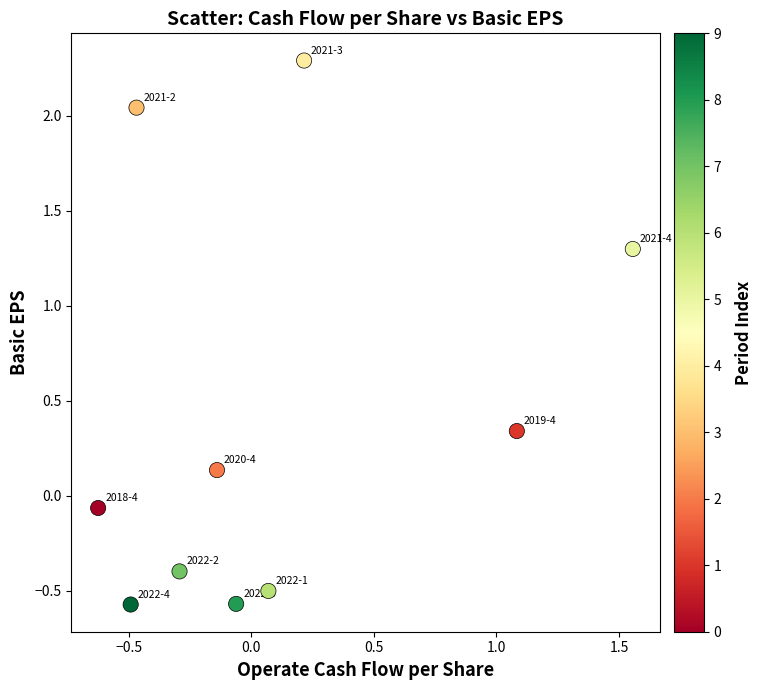

What is the average Y value?

0.4